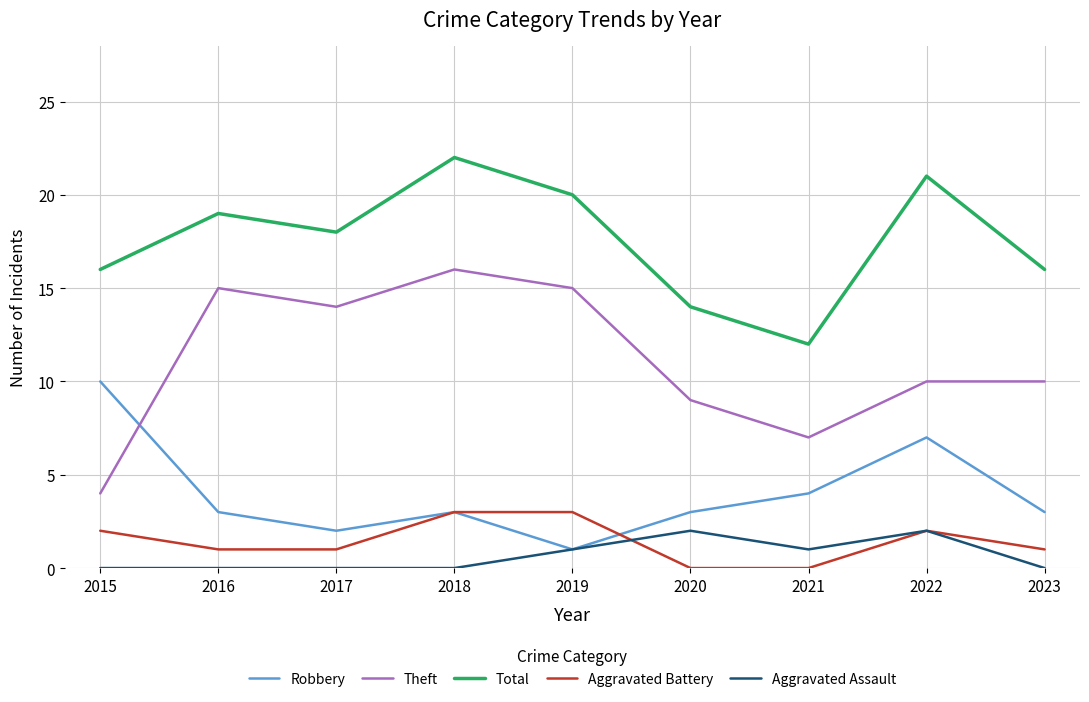

Which series changed the most between 2019 and 2023?

Theft